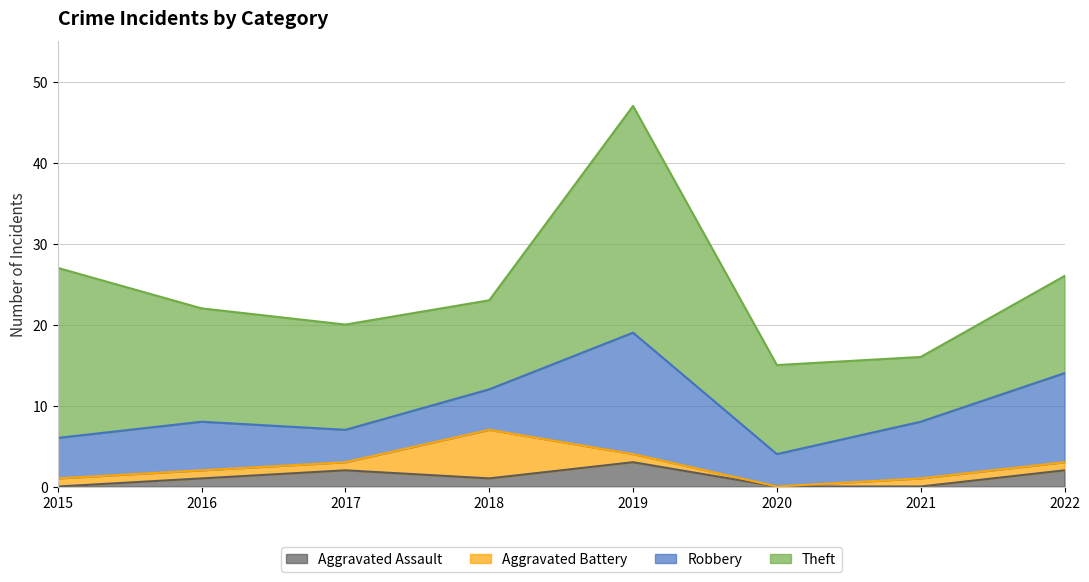

What is the value of the Aggravated Battery point at the 4th from the left?

6